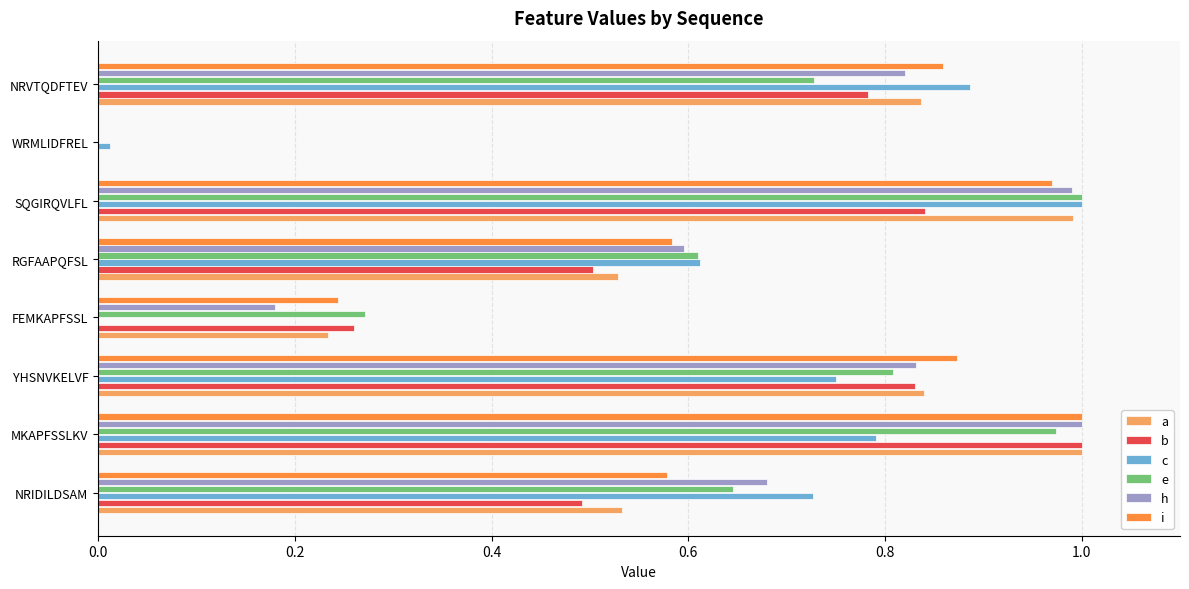

The value of e at RGFAAPQFSL is 0.6. True or false?

True